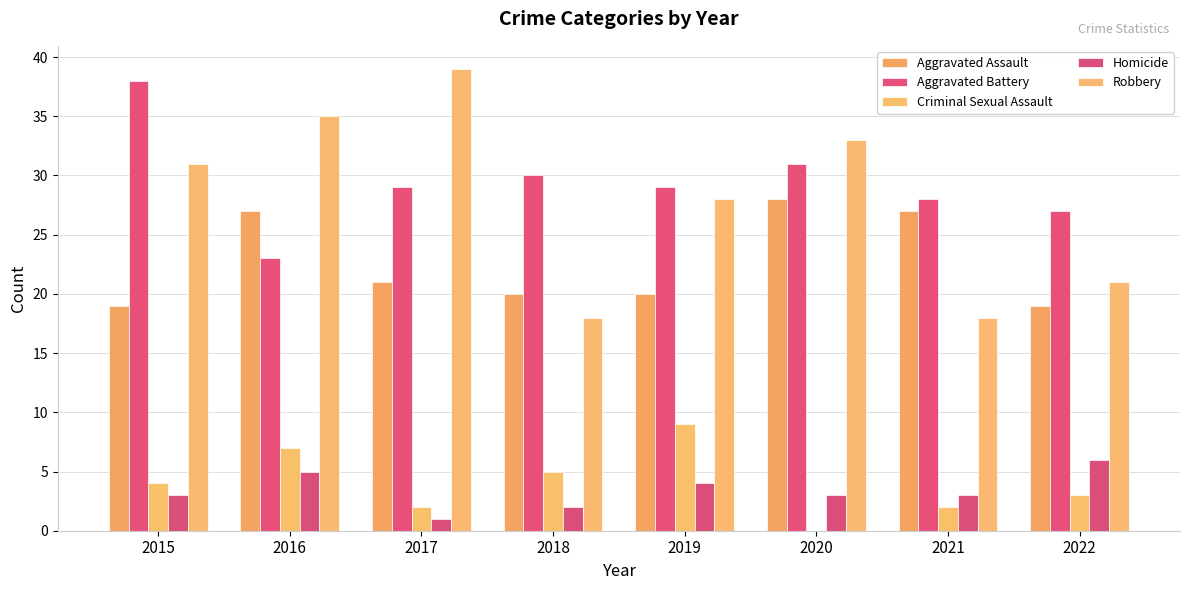

What is the total value across all series at 2017?

92